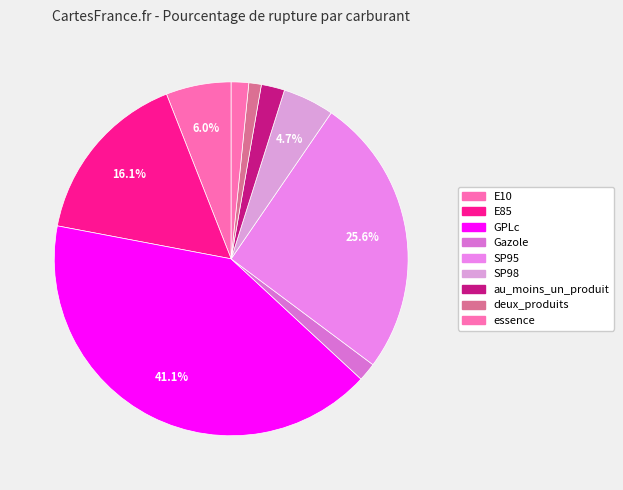

What percentage do GPLc and SP95 together represent?

66.7%